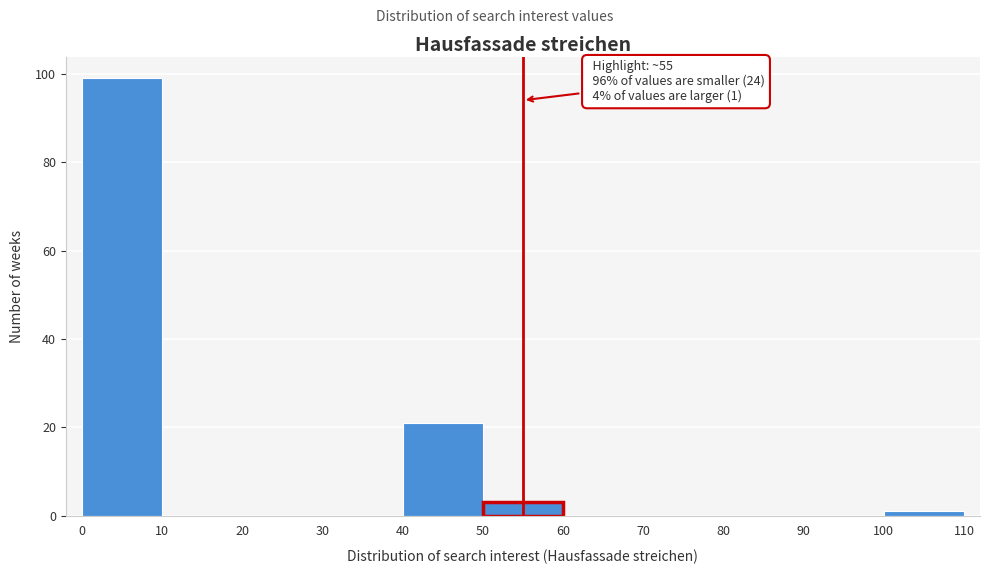

Over which range of the x-axis is the bar tallest?

0 to 10